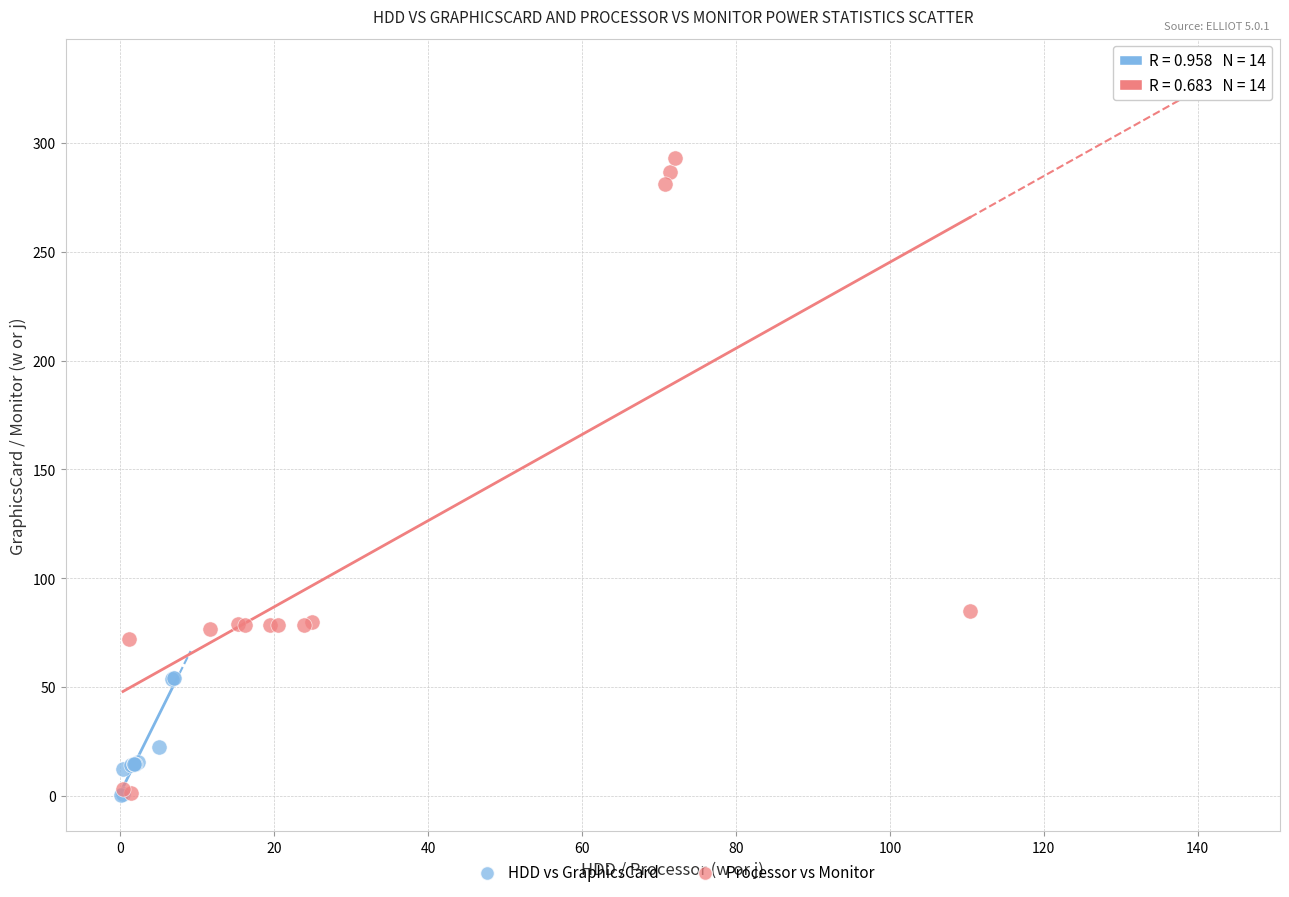

Which series reaches the maximum Y coordinate?

Processor vs Monitor